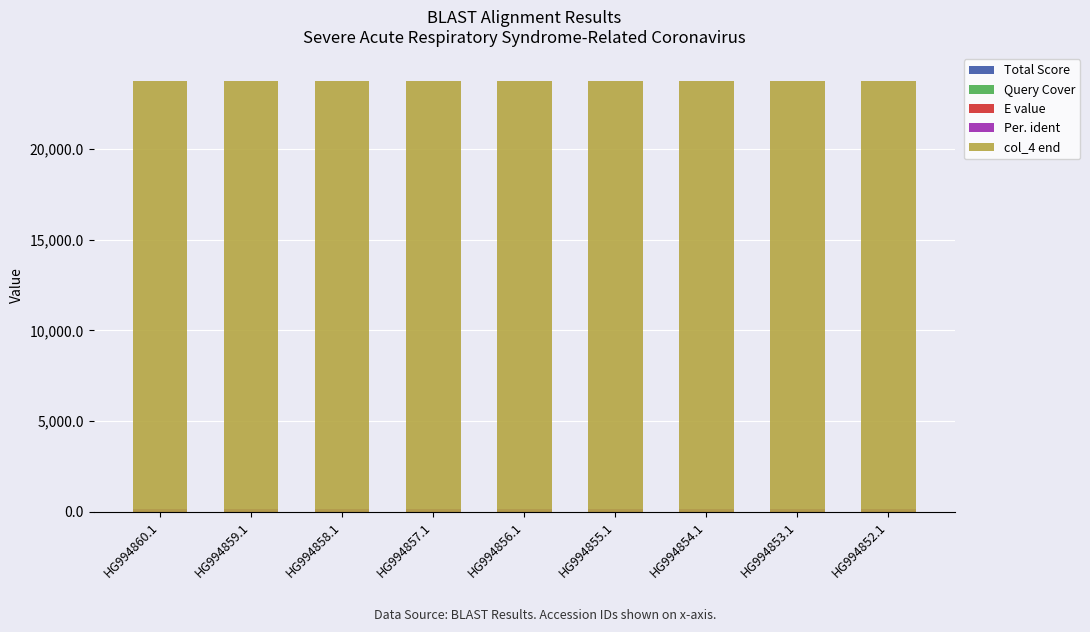

How many data points does each series have?

9